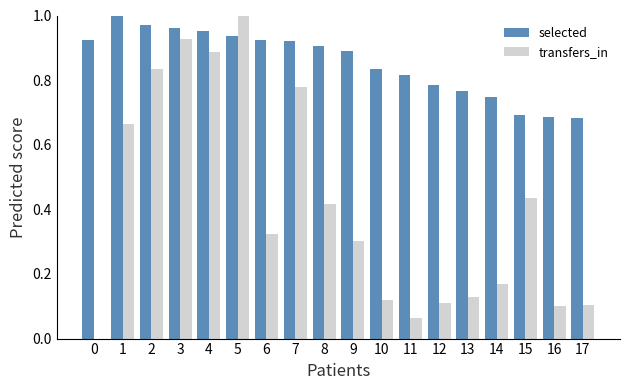

What is the total value across all series at 5?

1.9